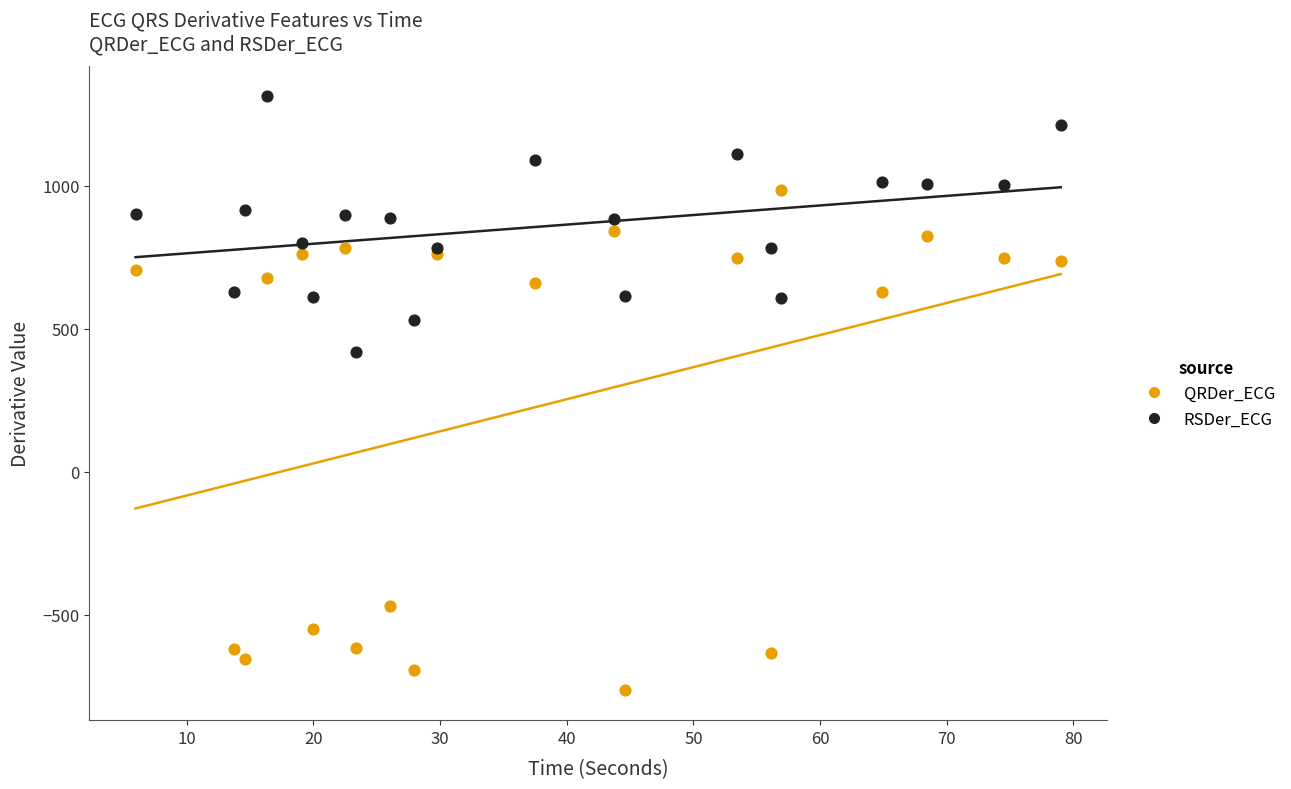

Which series contains the highest Y value?

RSDer_ECG